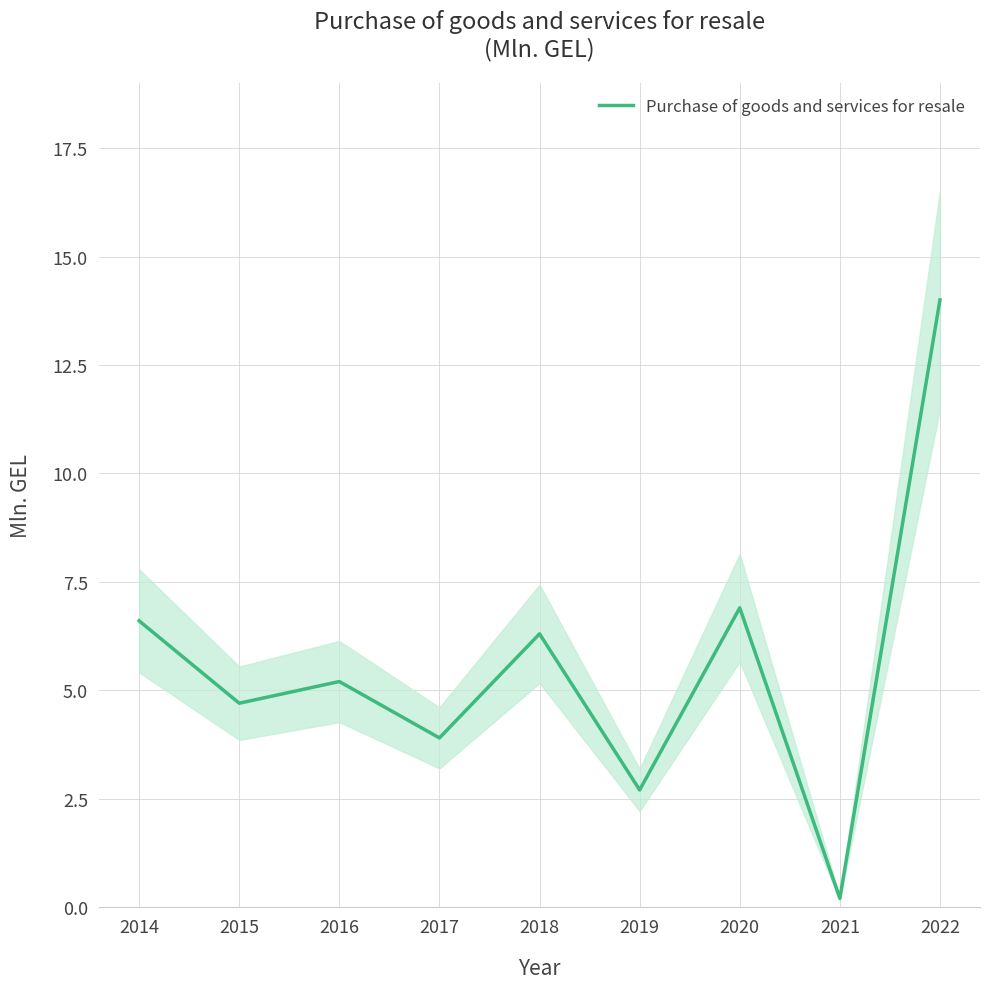

Count the number of values greater than 5.

5